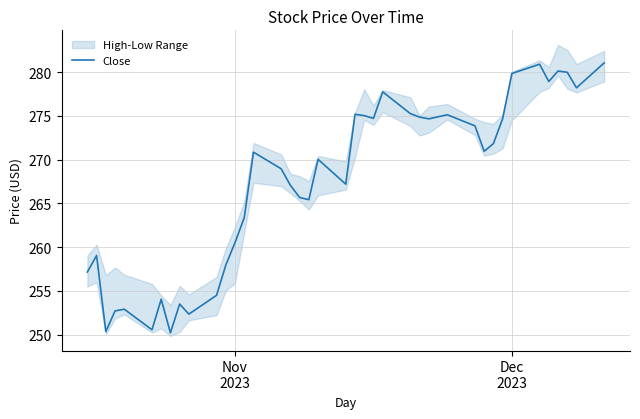

What is the minimum value shown in the chart?

250.2